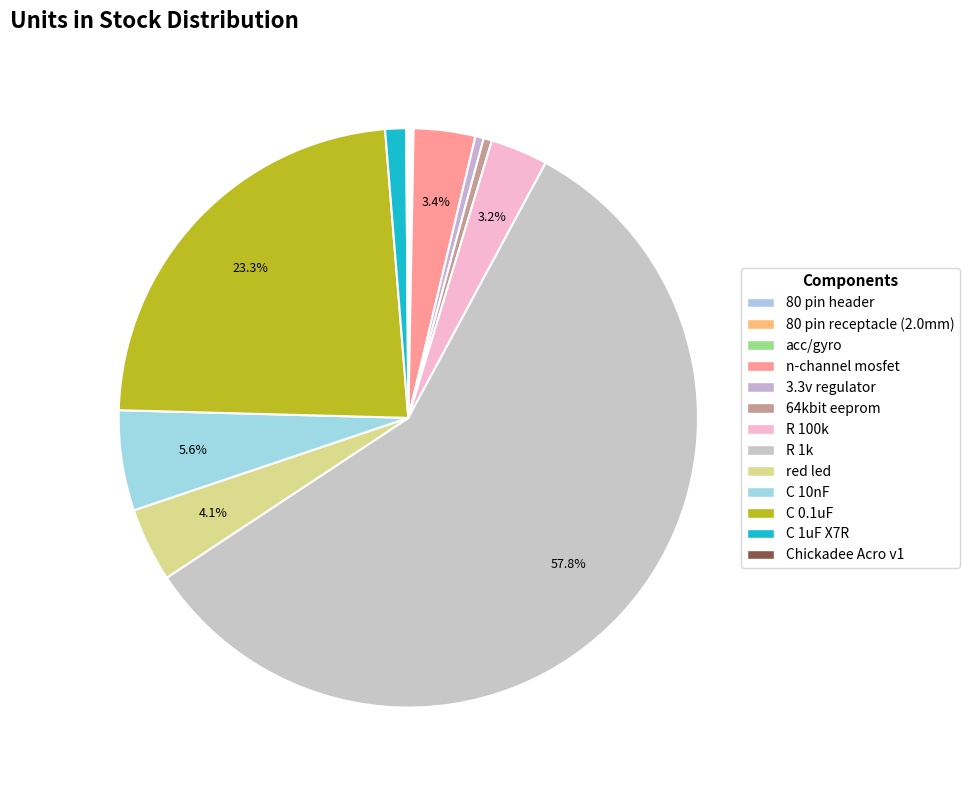

How many slices are in this pie chart?

13